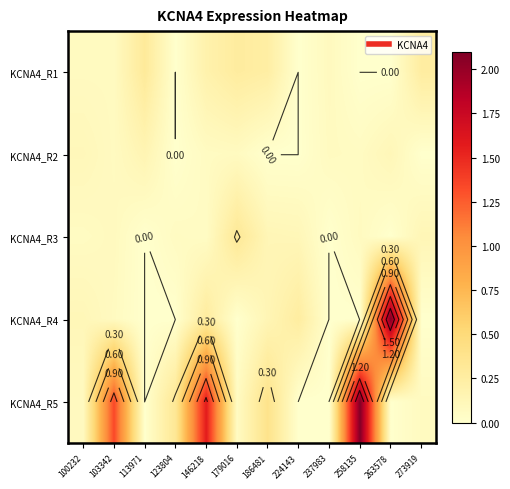

Rank the series by their maximum value, from lowest to highest.

KCNA4_R2, KCNA4_R1, KCNA4_R3, KCNA4_R4, KCNA4_R5